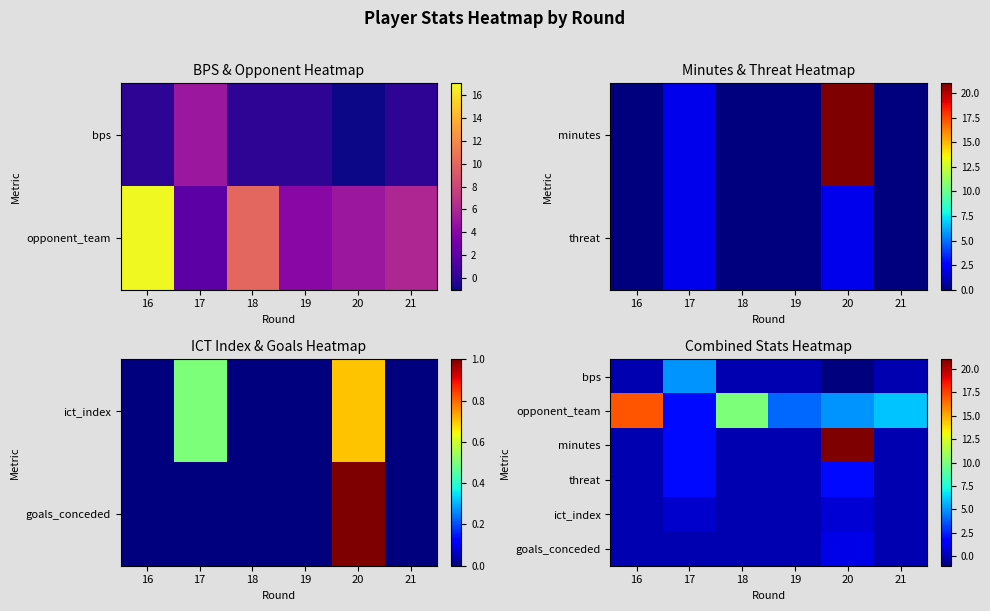

Is the value of threat at 20 greater than the value of minutes at 16?

Yes